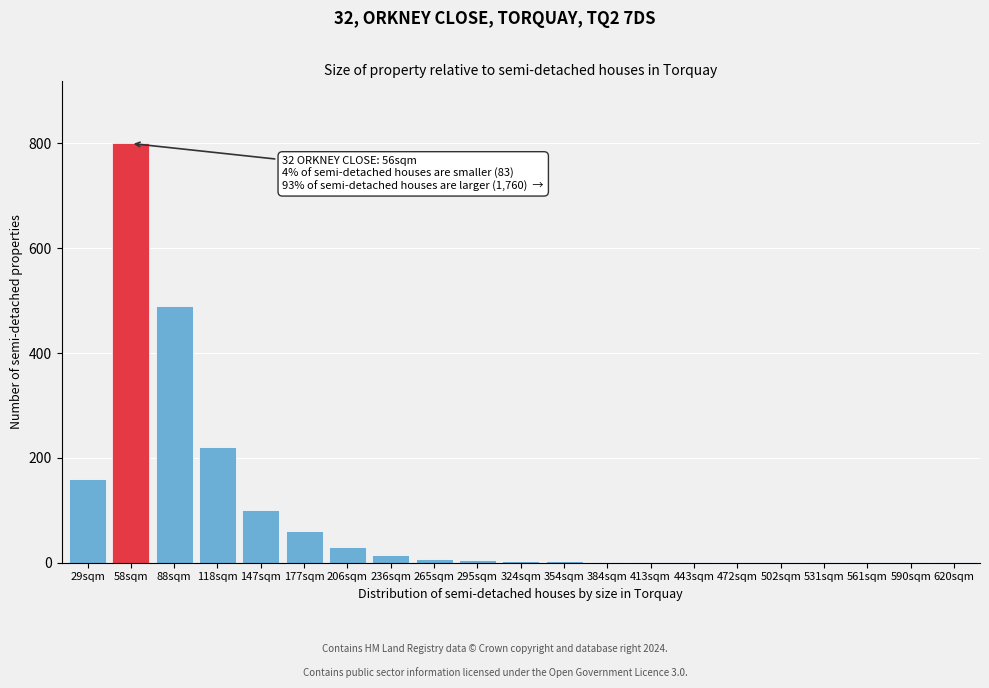

What is the sum of all values?

1907